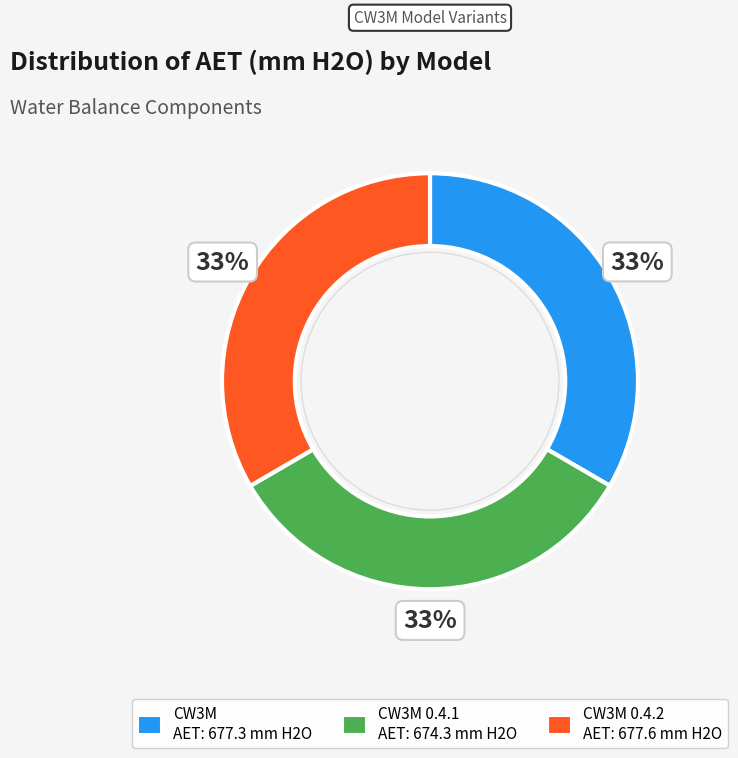

To the nearest percent, what is the average slice percentage?

33%